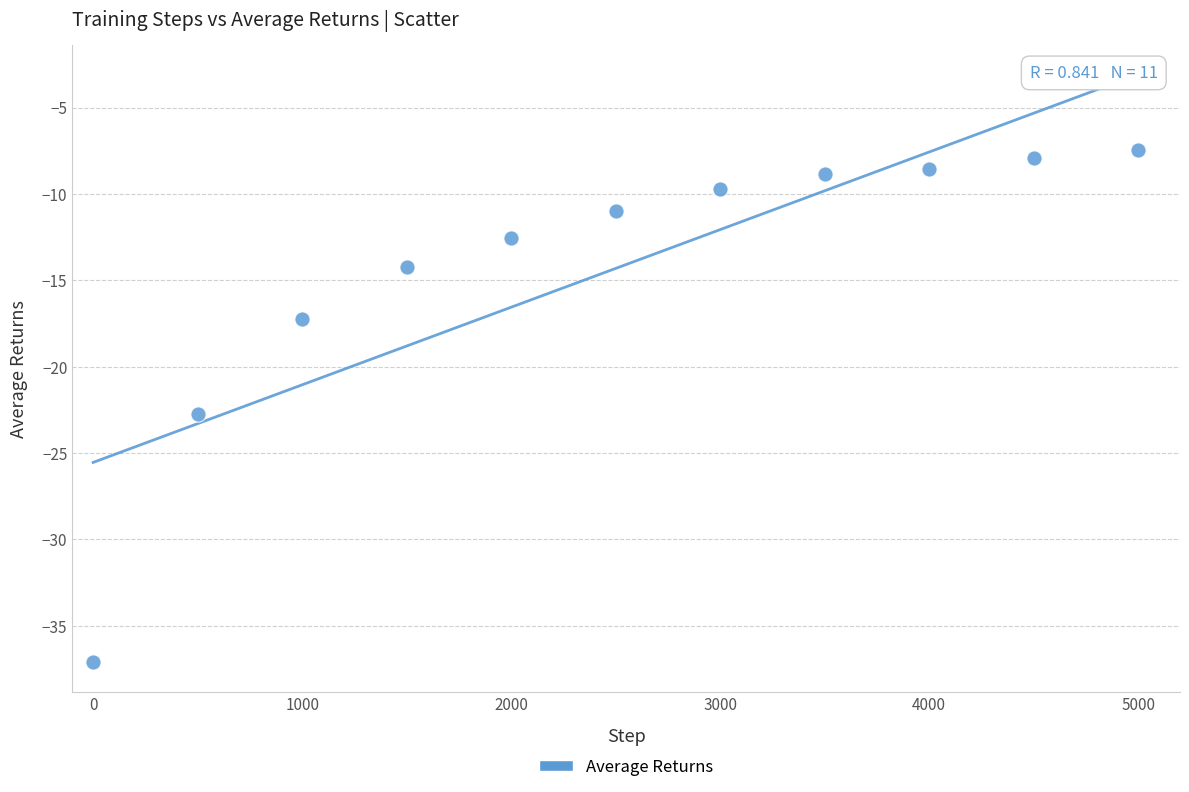

What is the average Y value?

-14.3